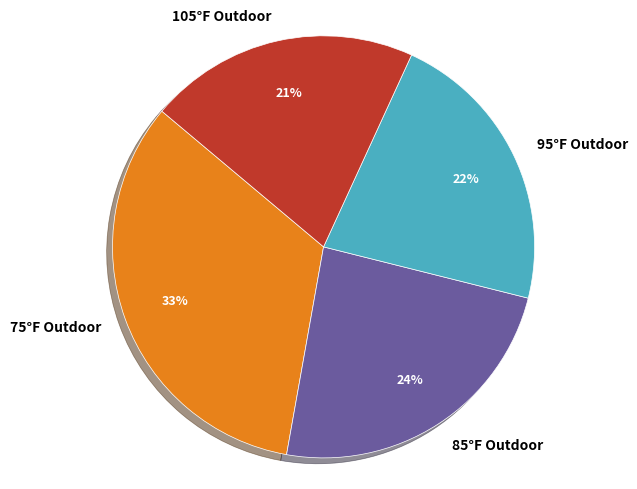

To the nearest percent, what is the average slice percentage?

25%